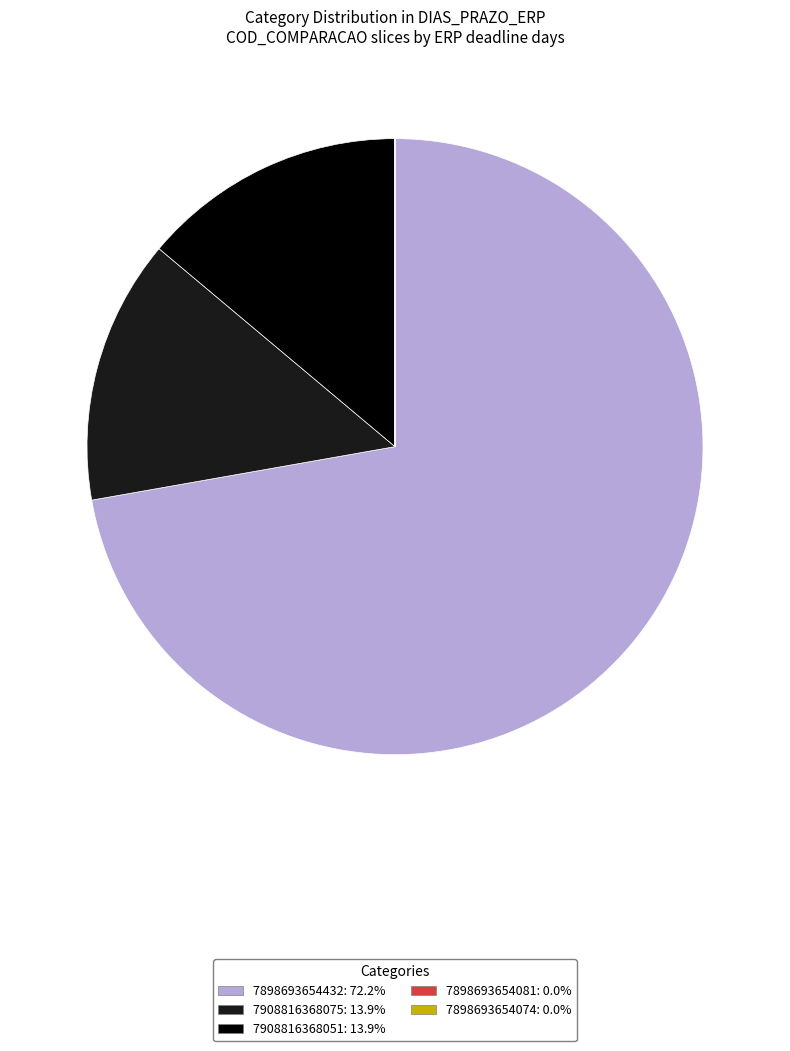

Which category has the biggest portion of the pie?

7898693654432